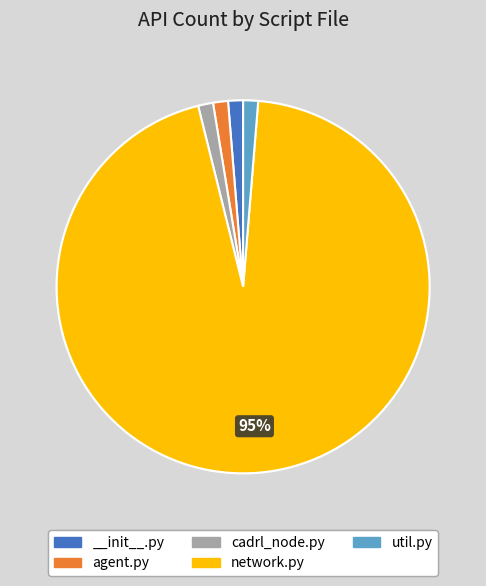

Which category has the biggest portion of the pie?

network.py